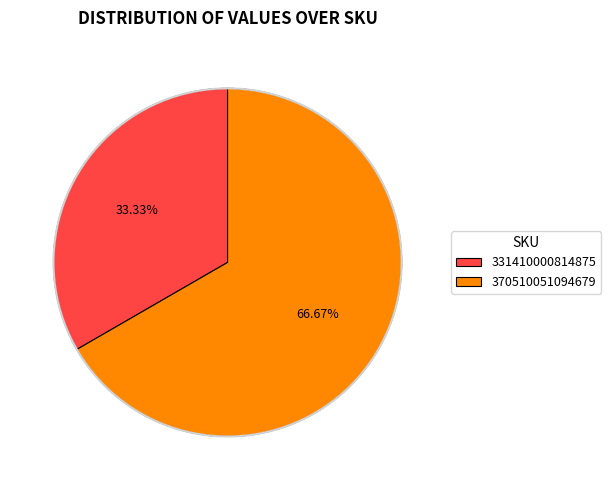

Which slice is the largest?

370510051094679